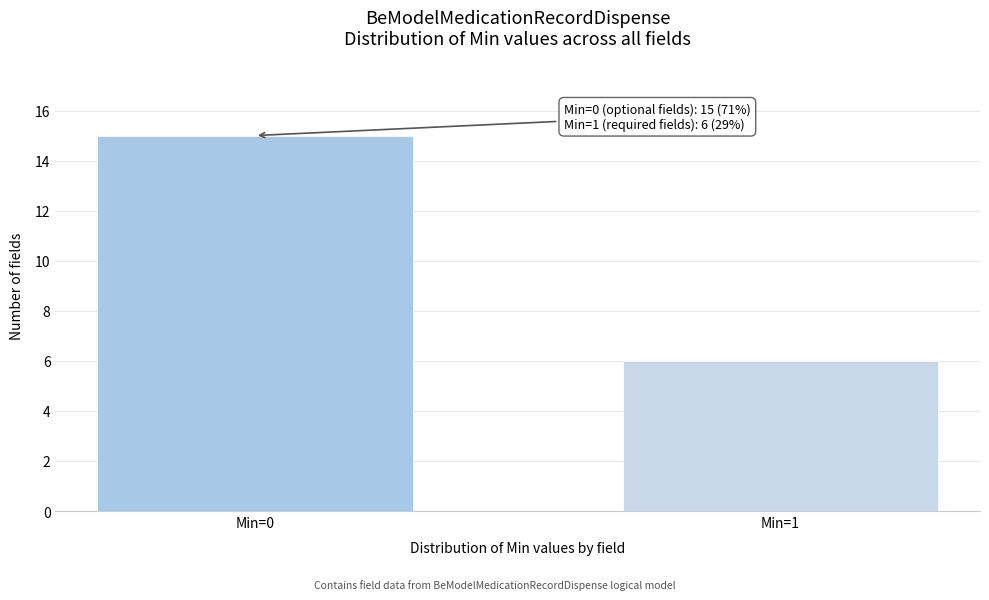

Reading left to right, what are all the values shown in this chart?

15	6